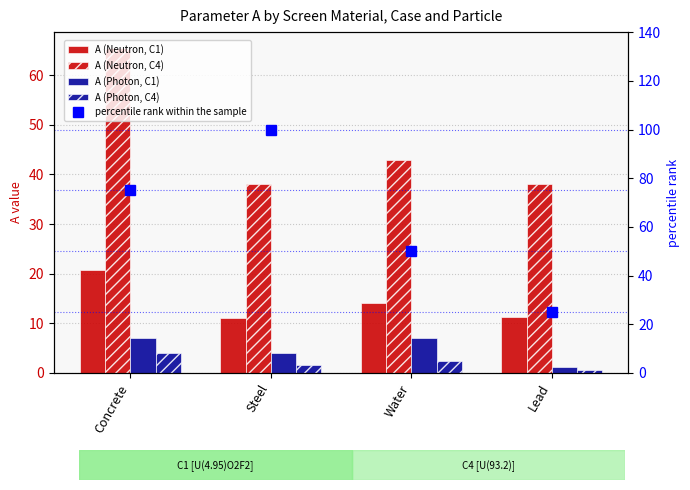

Which label corresponds to the largest value in the chart?

Steel